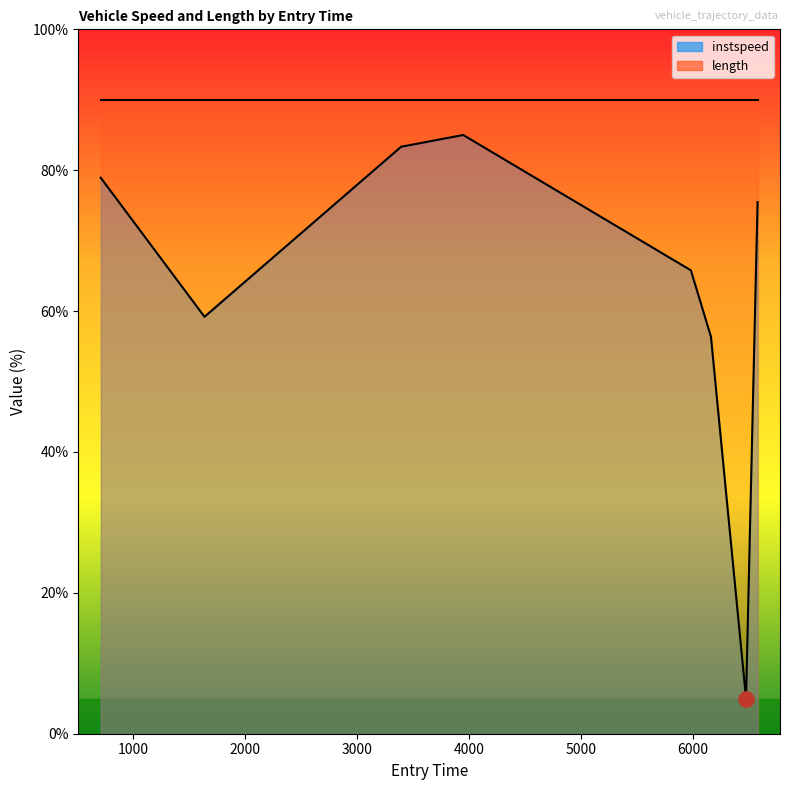

What is the ratio of the value at 6471.0 to the value at 6158.0?

0.1